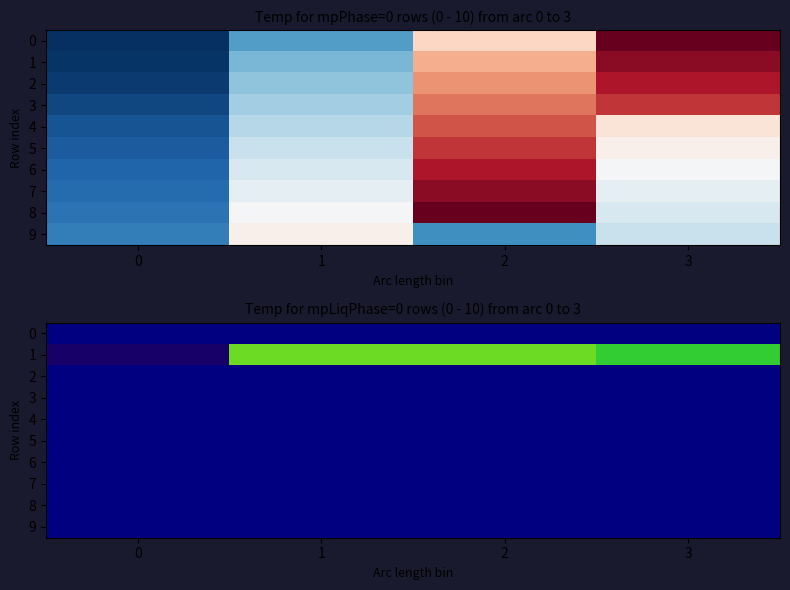

Is it true that 8 equals 149.9 at 3?

False